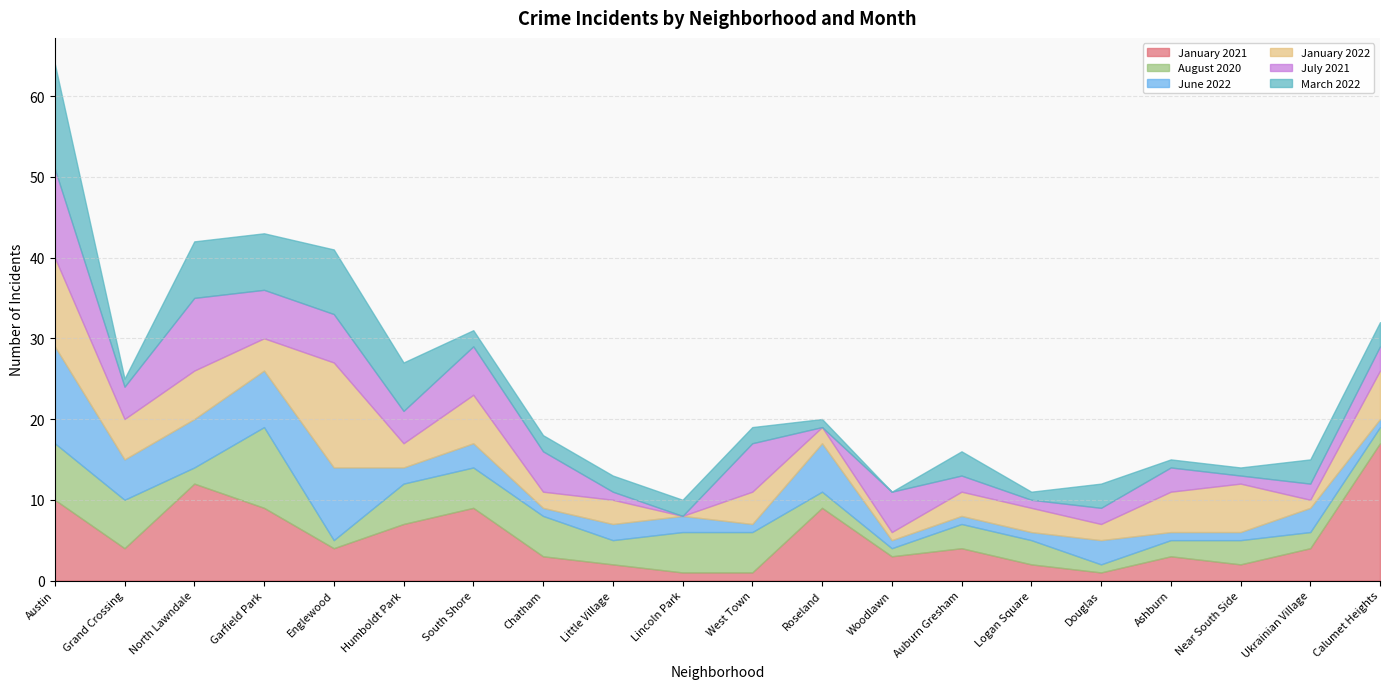

What are all the series names shown in the legend?

January 2021, August 2020, June 2022, January 2022, July 2021, March 2022